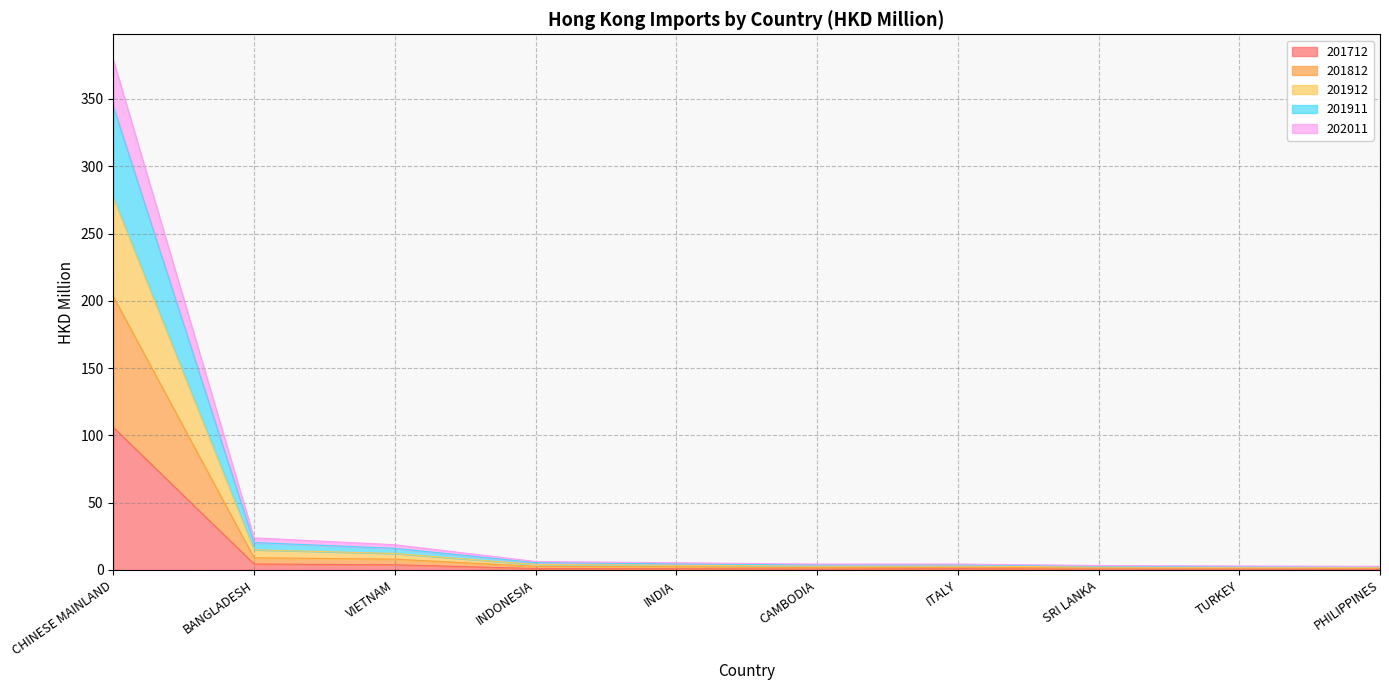

At which category does 201911 reach its first local peak?

ITALY